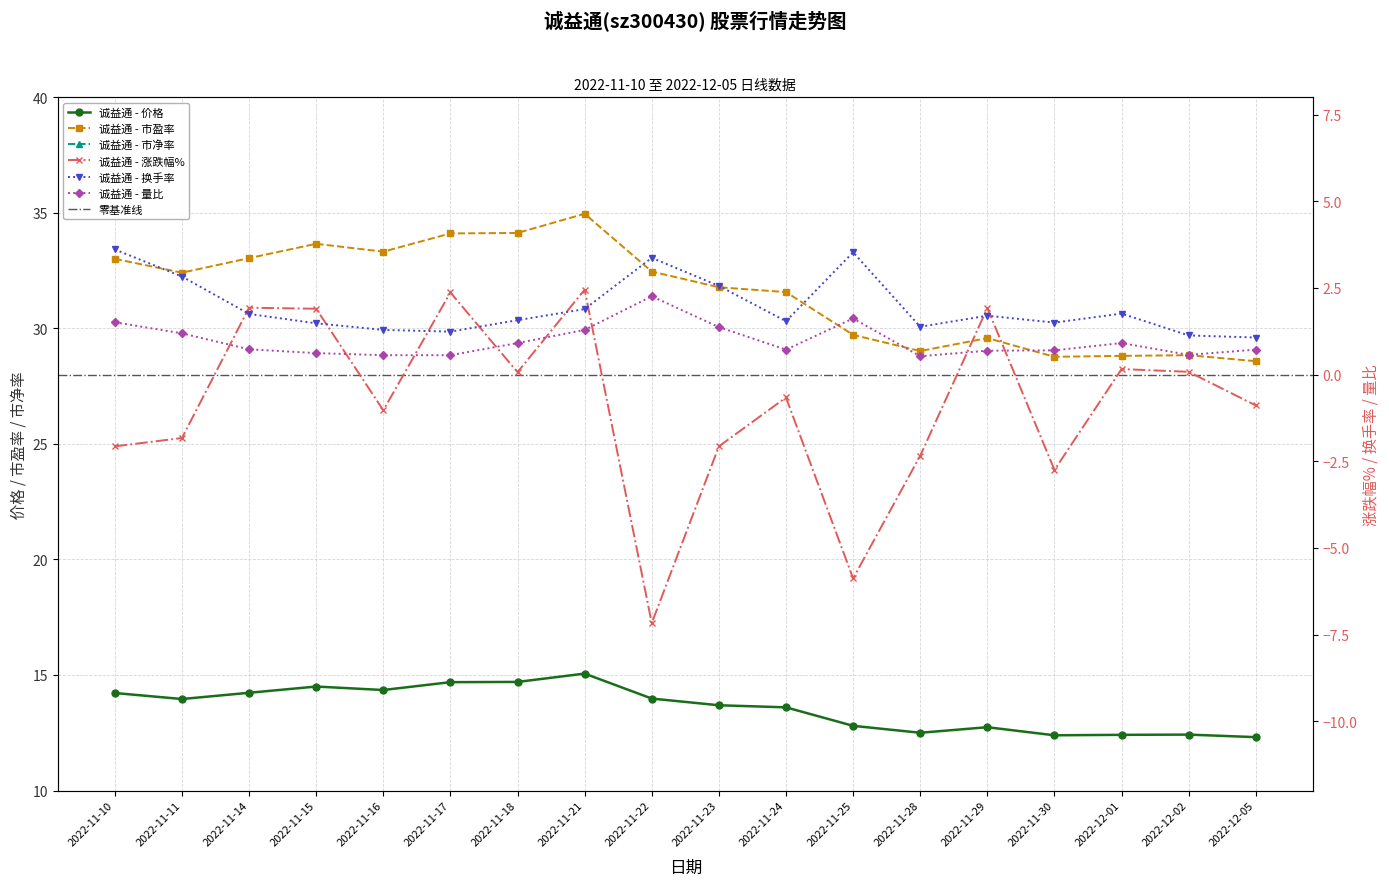

The 价格 series shows 12.5 at 2022-11-28. True or false?

True